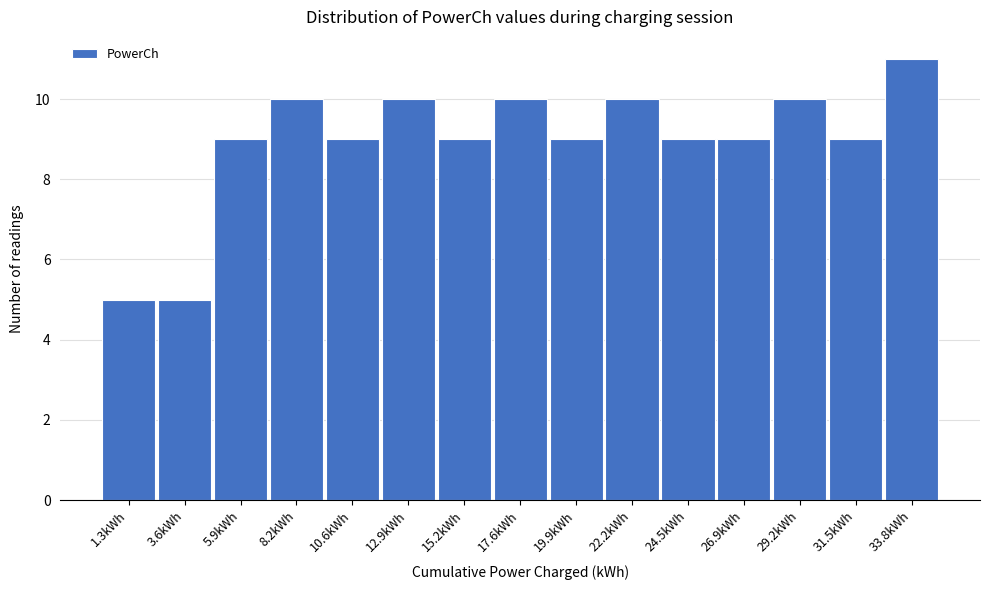

What is the height of the bar covering 11.5 to 14.0 on the x-axis? Neither the bar edges nor the heights are printed on the chart, so give them approximately, as read against the axes.

10